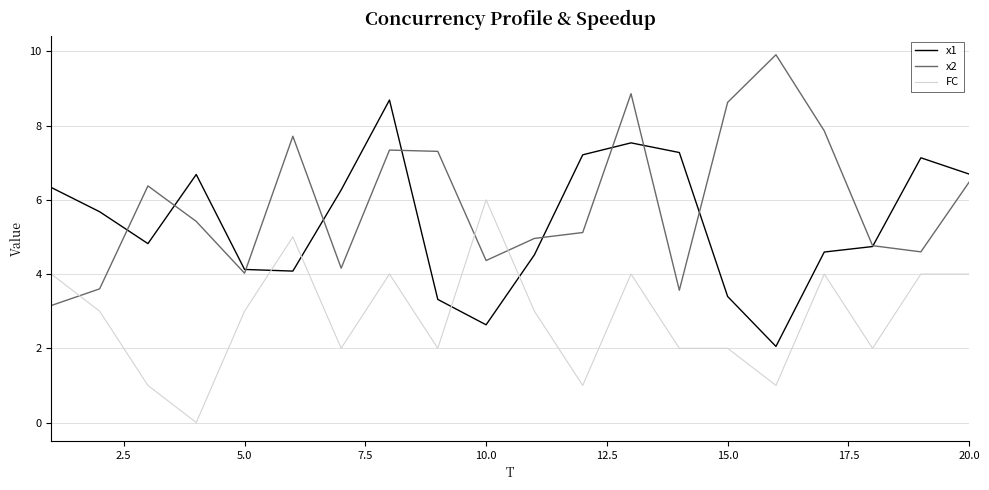

What is the greatest value displayed?

9.9